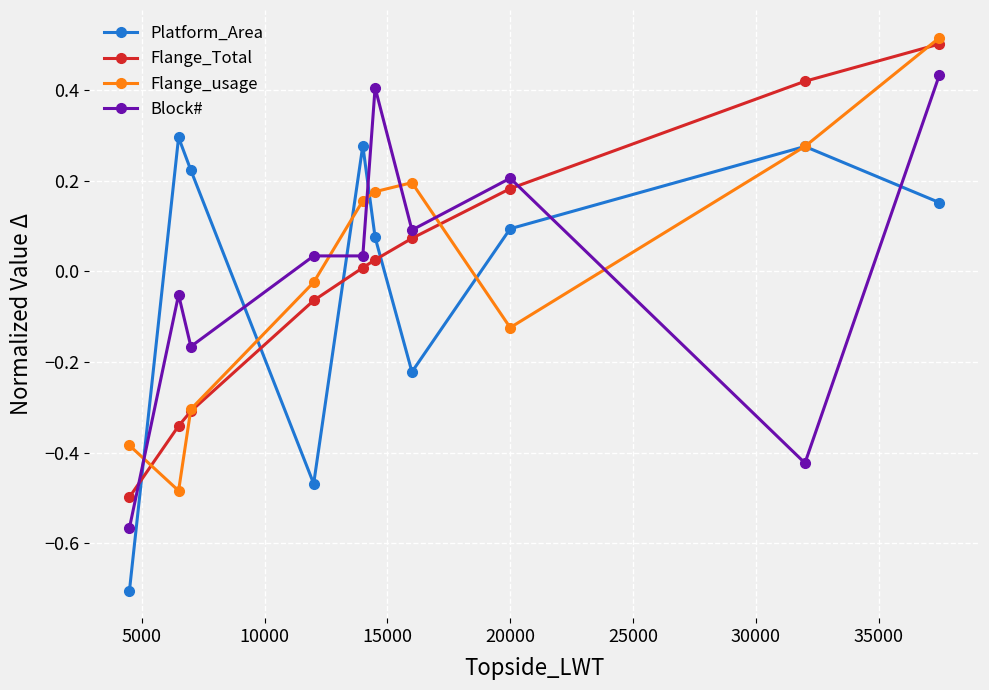

What is the difference between the maximum and minimum values in the Block# series?

1.0